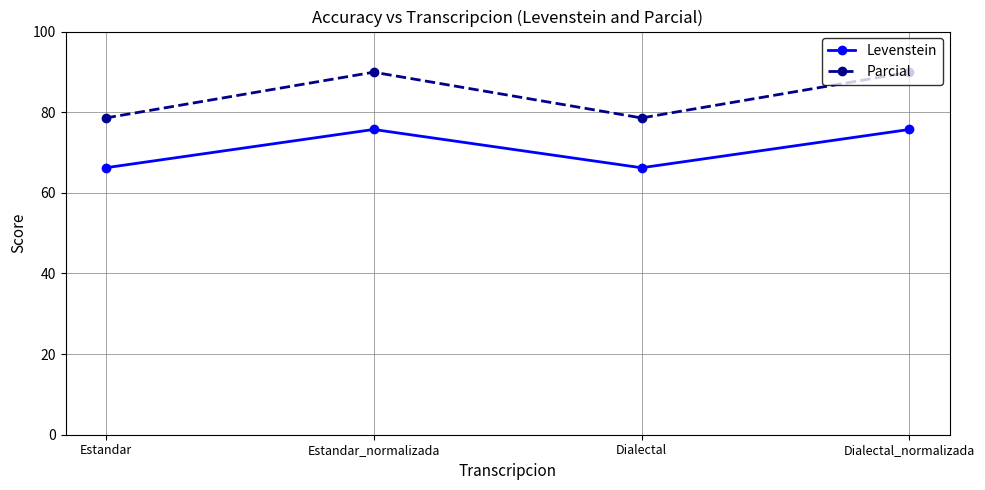

Which series has the widest spread of values?

Parcial